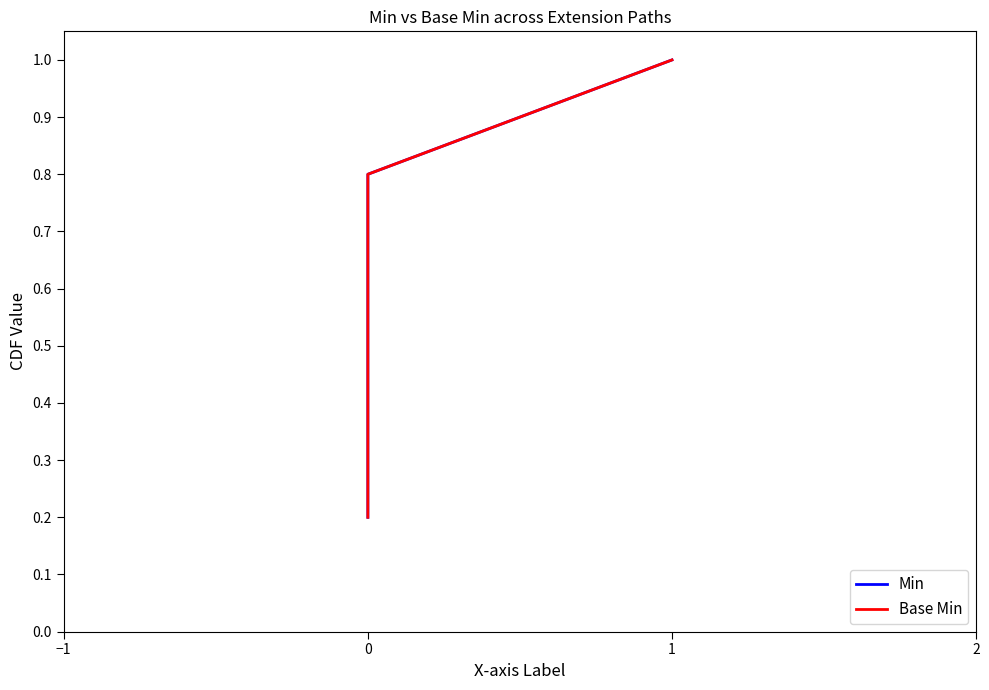

At 0, list the series in order from smallest to largest.

Min, Base Min